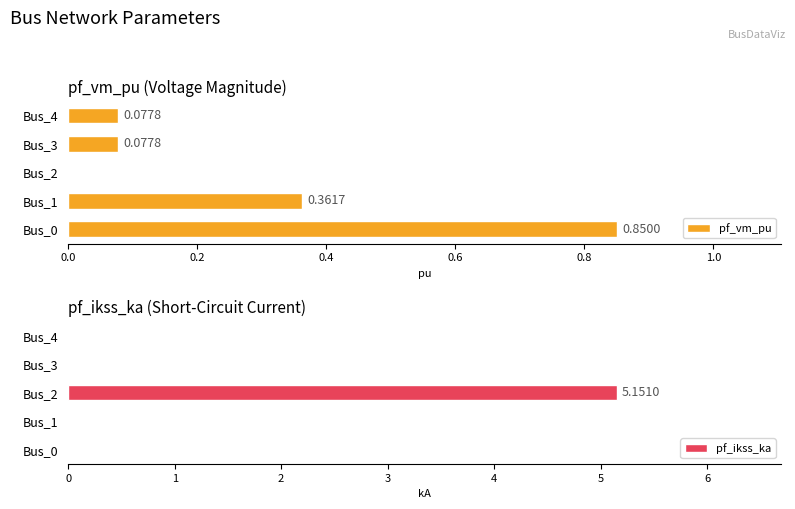

What are all the series names shown in the legend?

pf_vm_pu, pf_ikss_ka